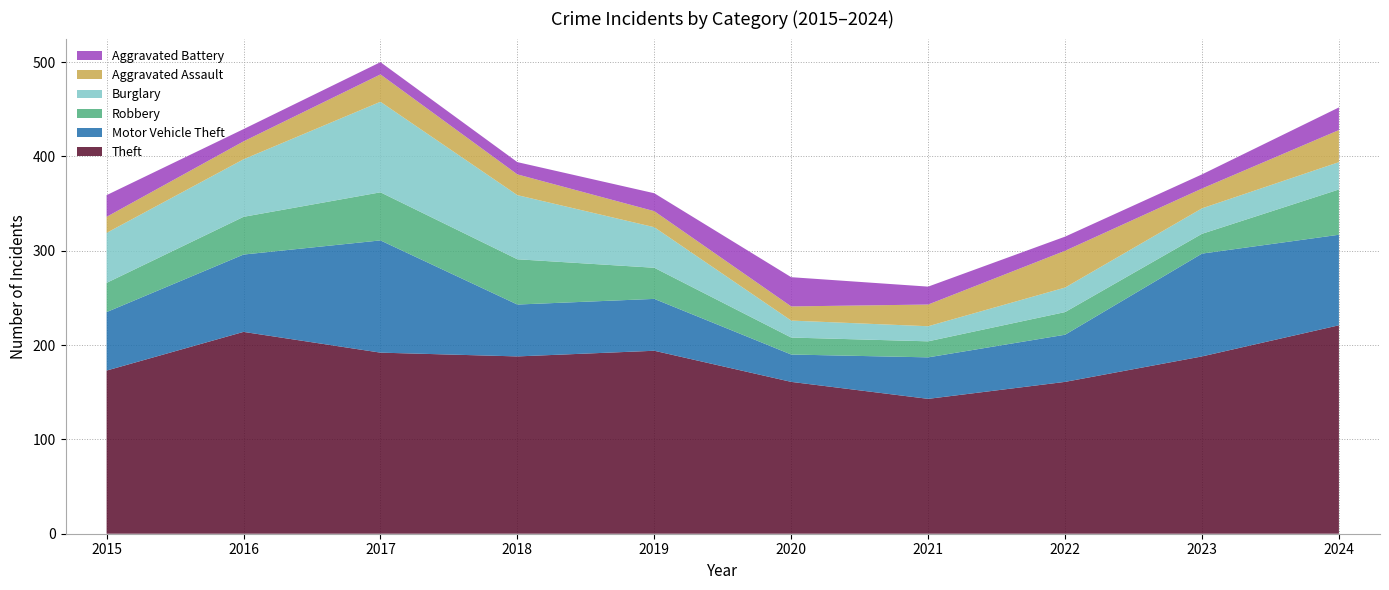

Reading right to left, transcribe all the data shown in this chart.

Theft: 2024=221	2023=188	2022=161	2021=143	2020=161	2019=194	2018=188	2017=192	2016=214	2015=173
Motor Vehicle Theft: 2024=96	2023=109	2022=50	2021=44	2020=29	2019=55	2018=55	2017=119	2016=82	2015=62
Robbery: 2024=48	2023=21	2022=24	2021=17	2020=18	2019=33	2018=48	2017=51	2016=40	2015=31
Burglary: 2024=29	2023=27	2022=26	2021=16	2020=18	2019=43	2018=68	2017=96	2016=61	2015=53
Aggravated Assault: 2024=34	2023=21	2022=39	2021=23	2020=15	2019=17	2018=22	2017=29	2016=19	2015=17
Aggravated Battery: 2024=24	2023=15	2022=15	2021=19	2020=31	2019=19	2018=13	2017=13	2016=13	2015=23